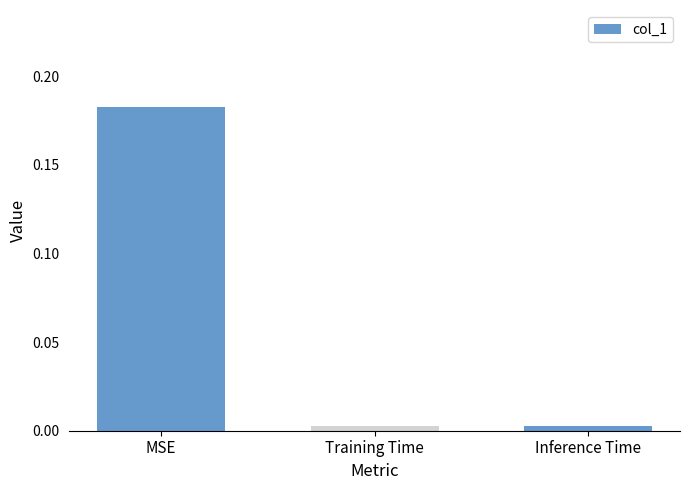

What is the label of the 1st bar from the left?

MSE